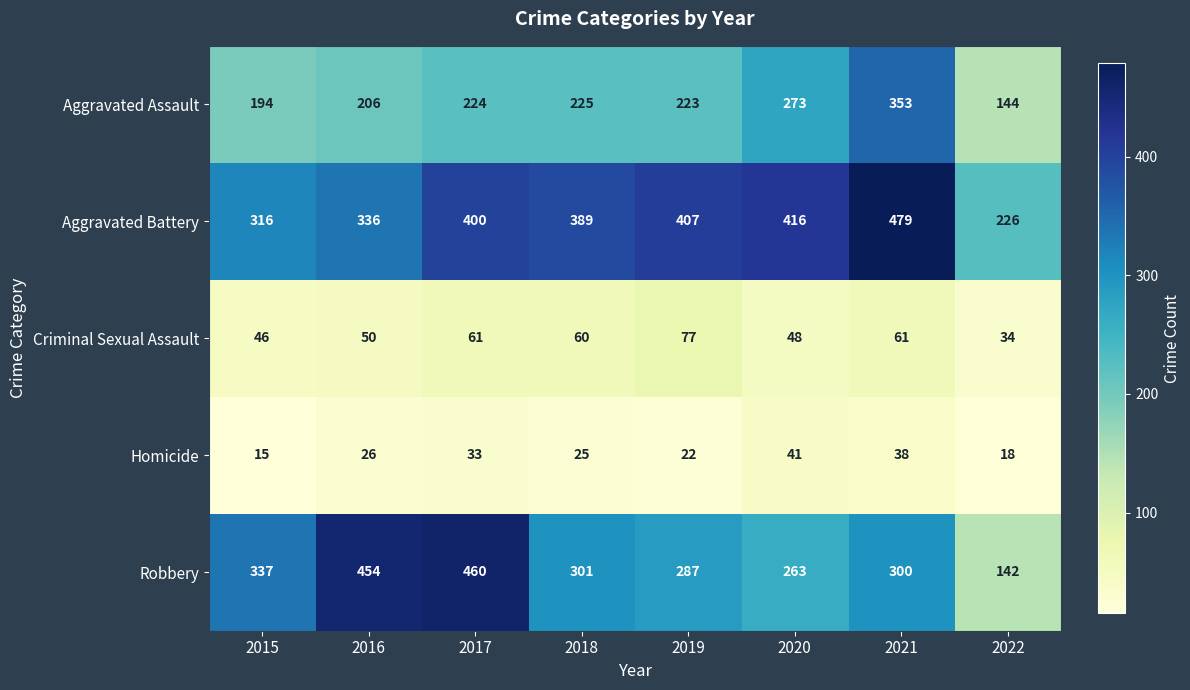

True or false: Criminal Sexual Assault has a value of 48 at 2020.

True